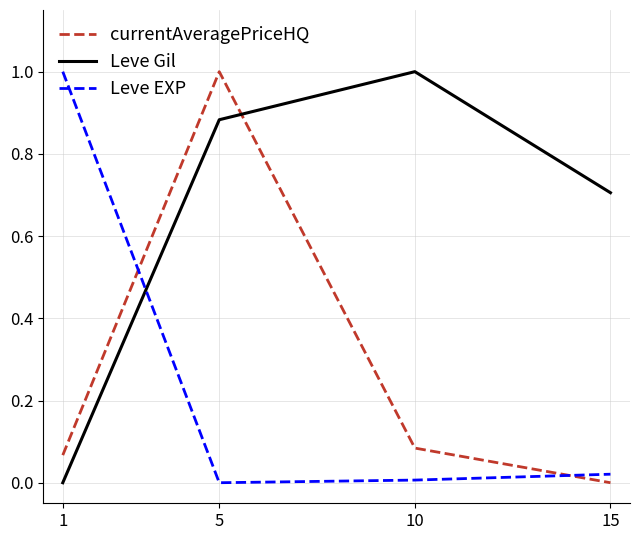

Which series changed the most between 5 and 10?

currentAveragePriceHQ